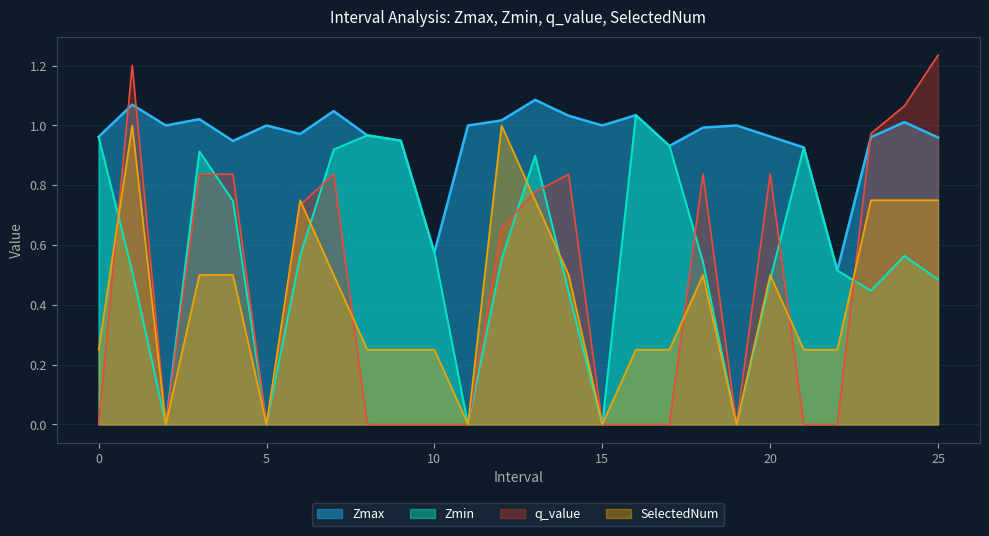

At which category is the sum across all series the highest?

1.0